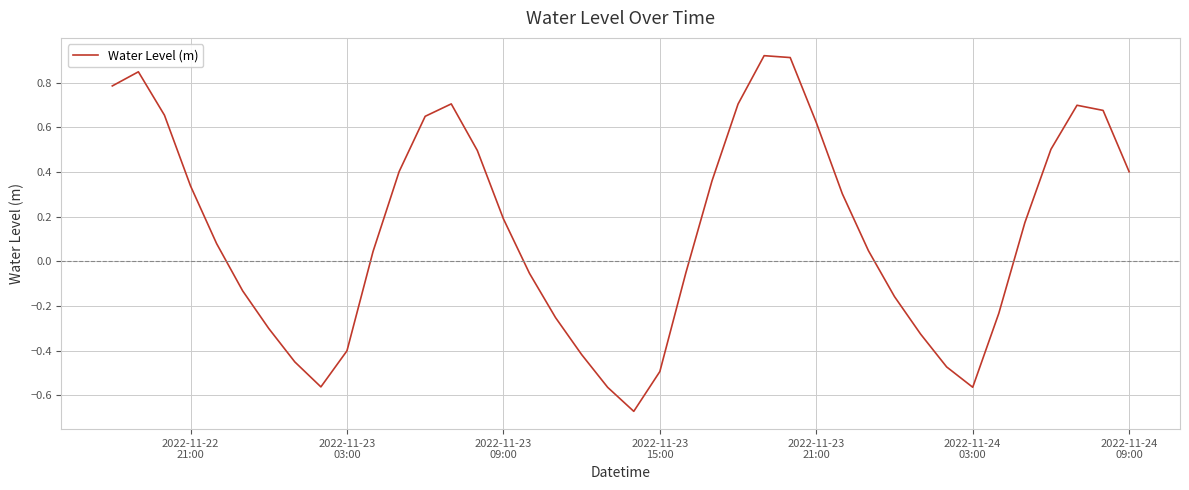

How many points are higher than both their immediate neighbors (excluding endpoints)?

4